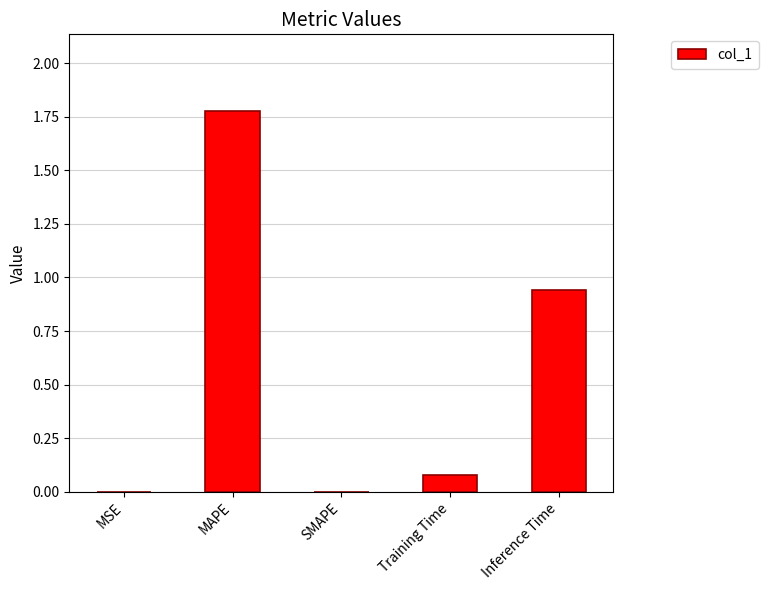

At which category does the chart reach its peak across all series?

MAPE